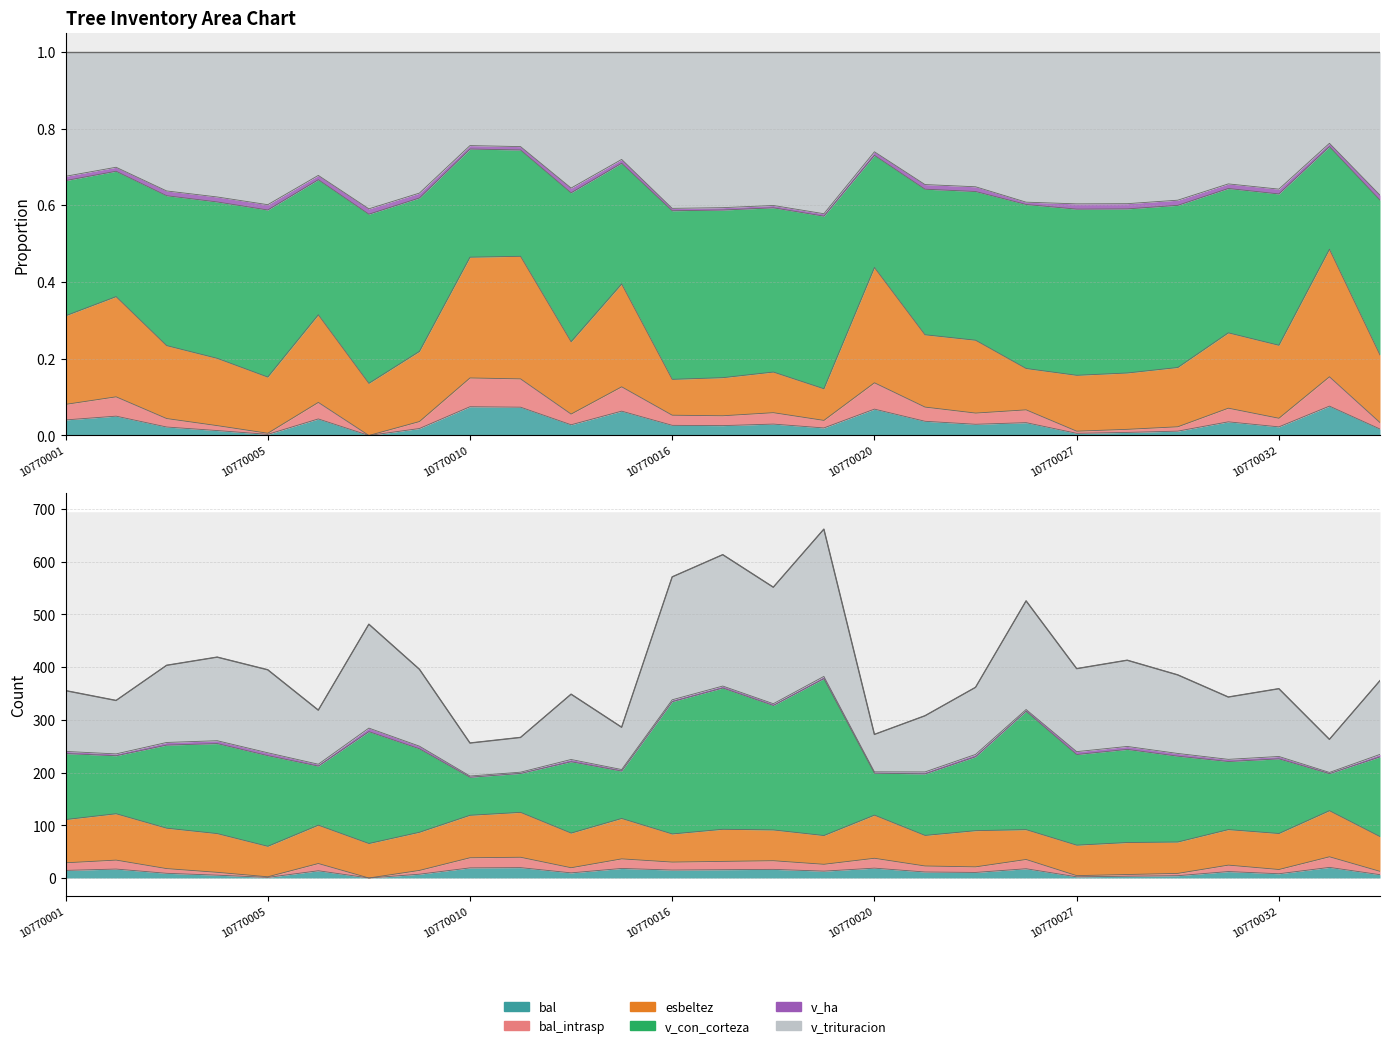

Which category has the highest value in the bal_intrasp series?

10770033